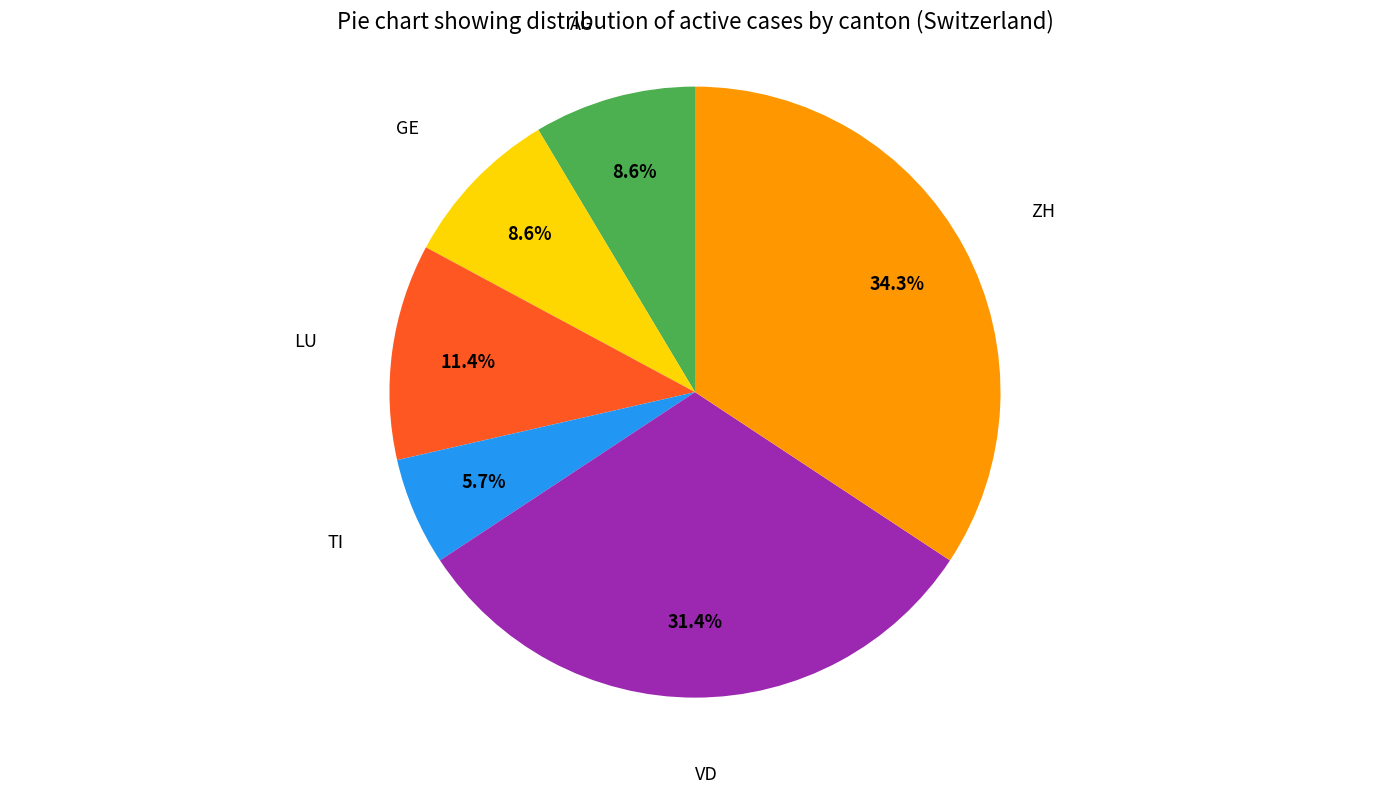

Approximately how many times larger is the value at ZH compared to GE?

4.0